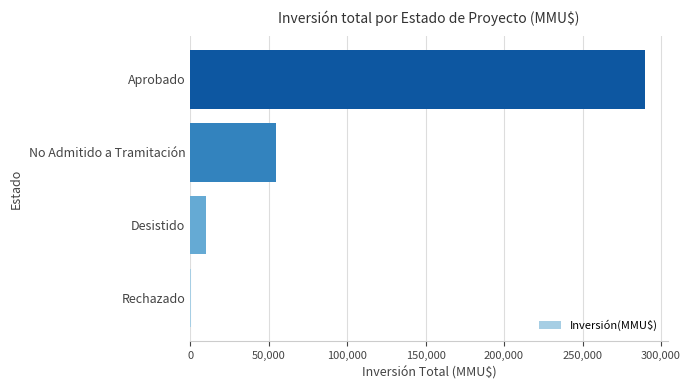

Count the number of categories in the chart.

4